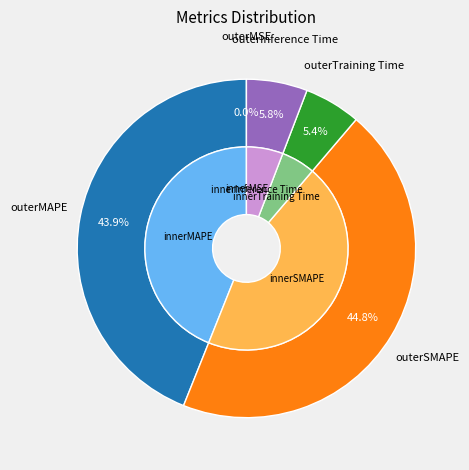

To the nearest percent, what percentage of the pie is MAPE?

44%